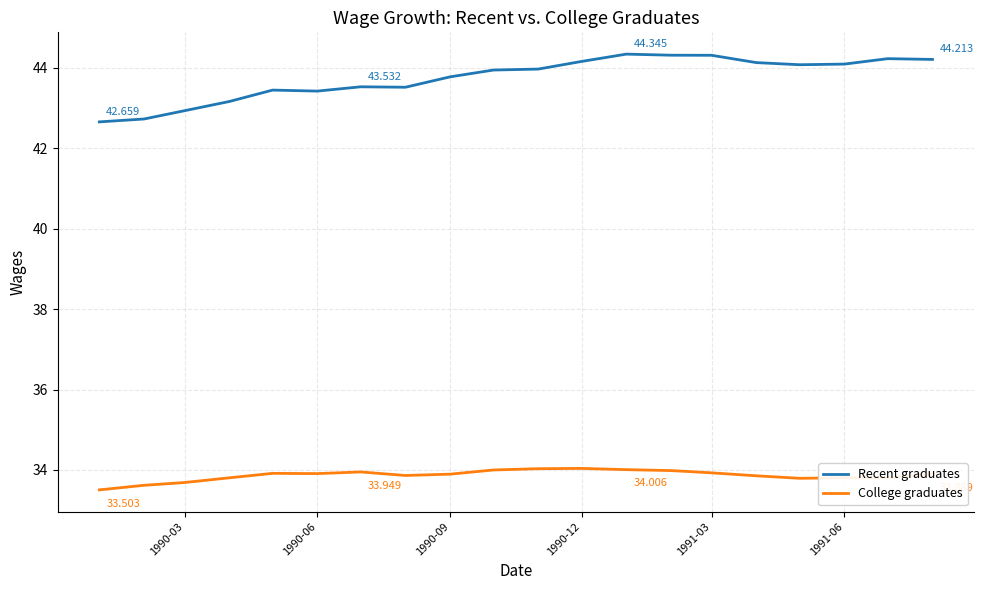

List the series in order of their overall mean, lowest first.

College graduates, Recent graduates